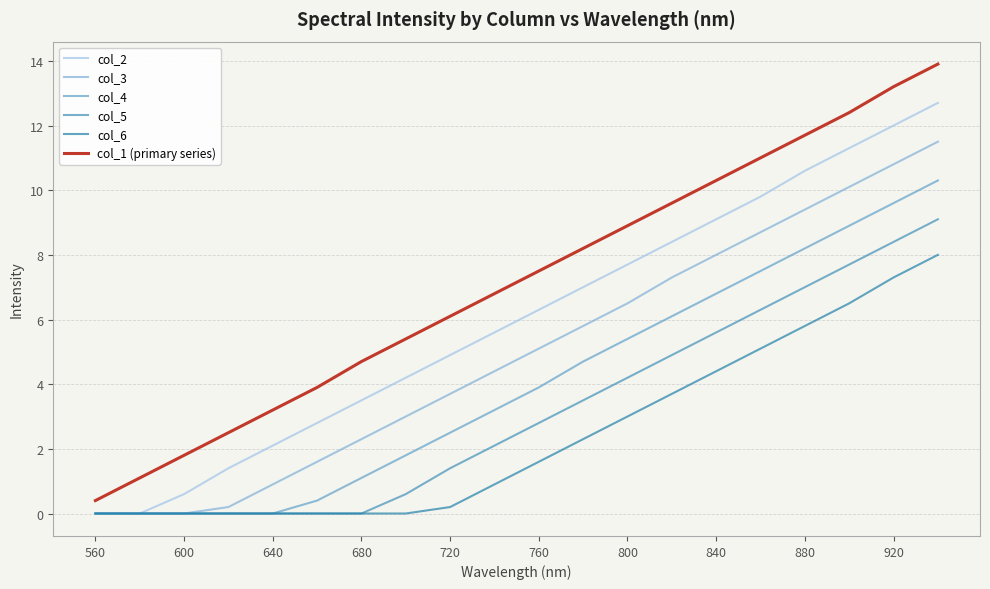

What is the label of the 18th point from the right?

600